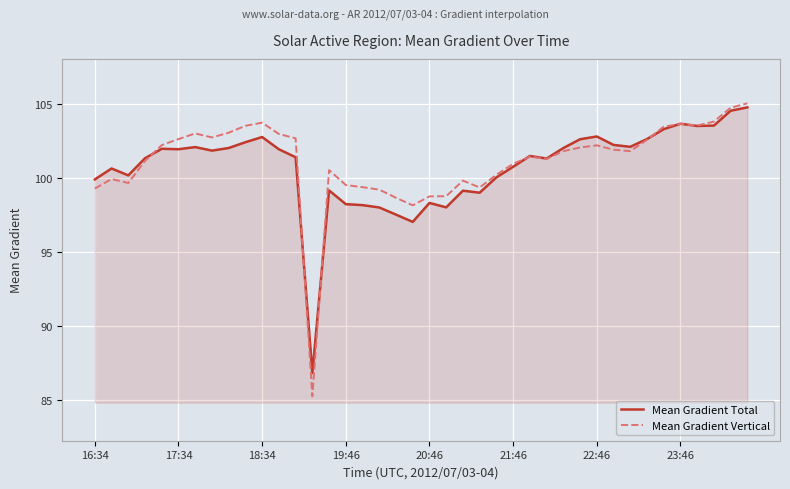

What is the difference between the maximum and minimum values in the Mean Gradient Vertical series?

19.8